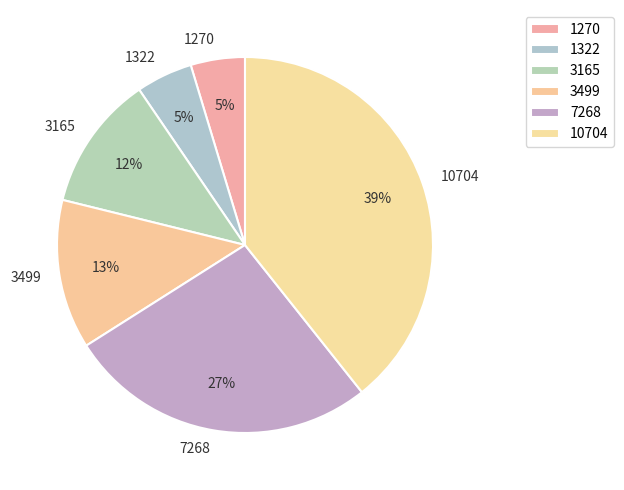

Is the sum of 3165 and 1270 greater than half?

No